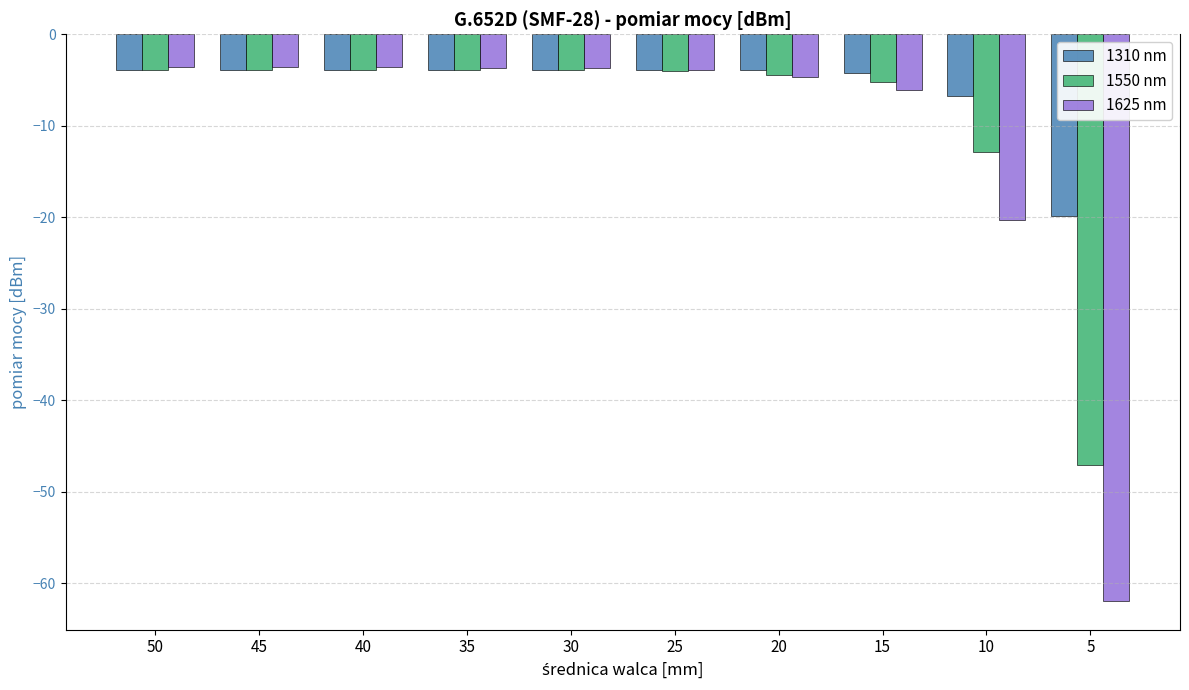

What is the difference between the 1625 nm values at 45 and 25?

0.3